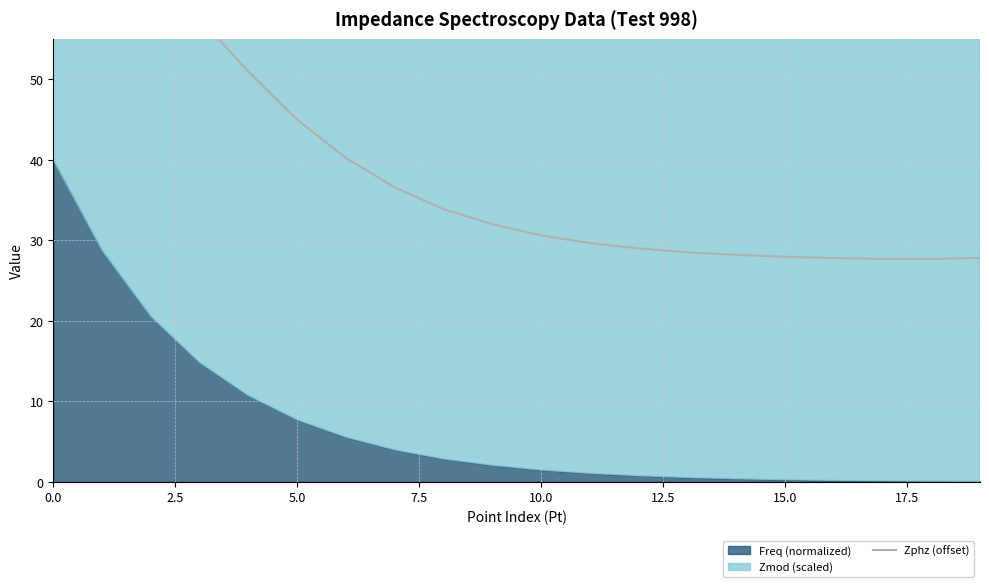

Is it true that the value at 5.0 is 64.5?

True